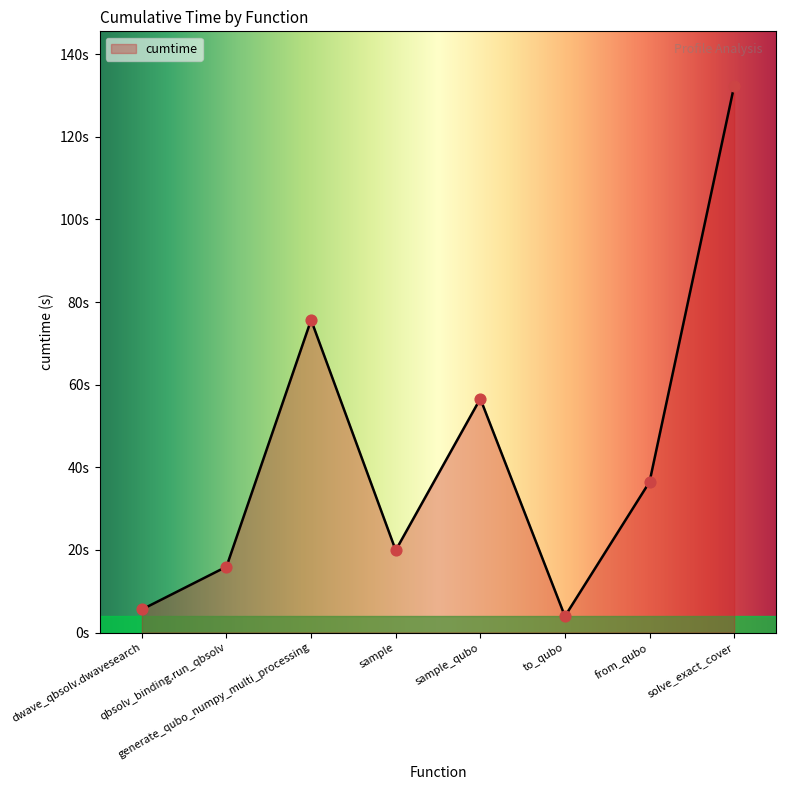

Which has a higher value, to_qubo or sample_qubo?

sample_qubo